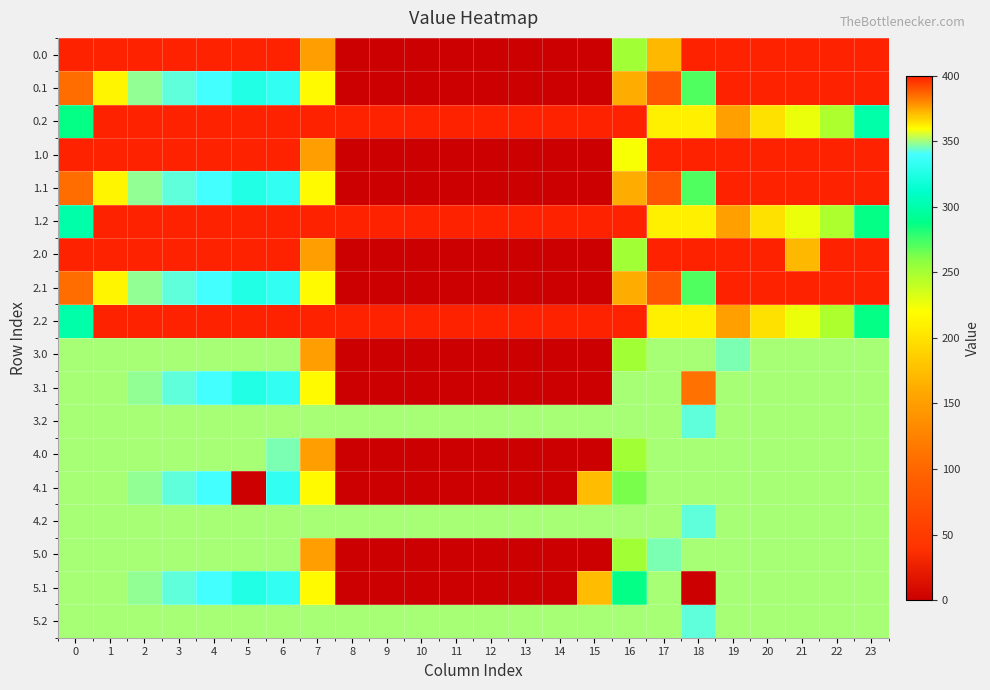

How many categories are shown in the chart?

24